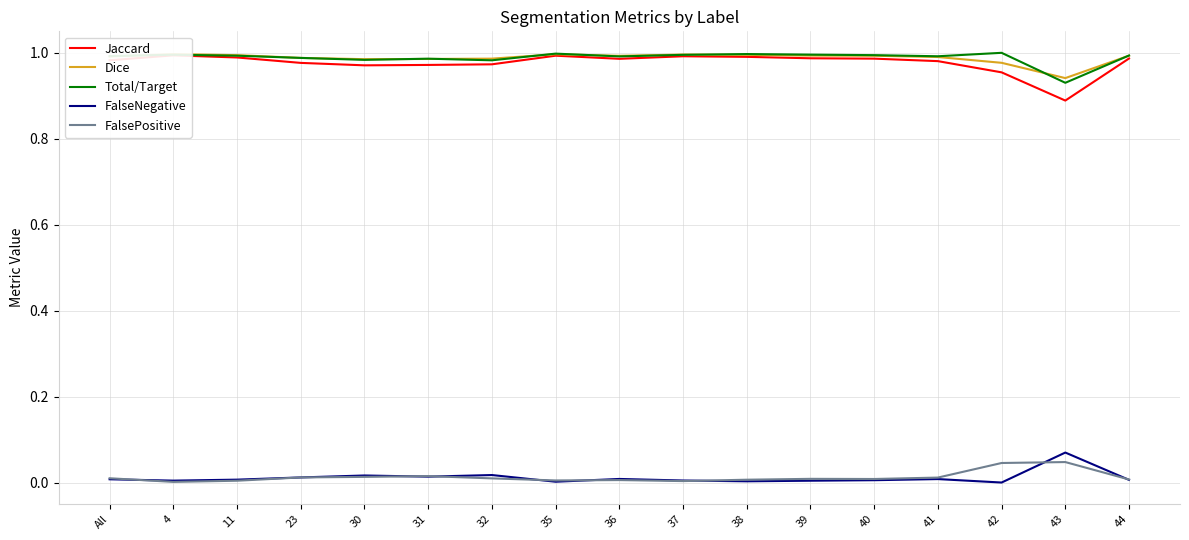

True or false: Total/Target and Dice intersect in this chart.

True